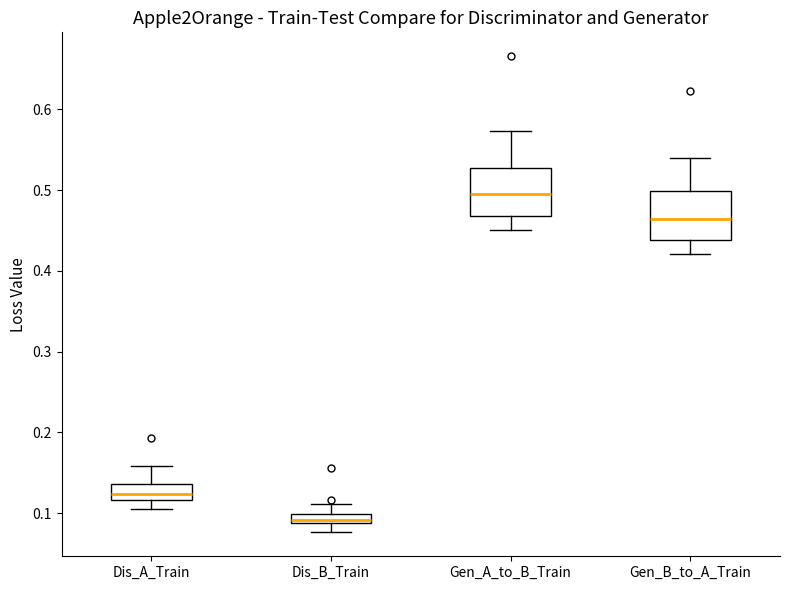

Which box has the highest median line?

Gen_A_to_B_Train